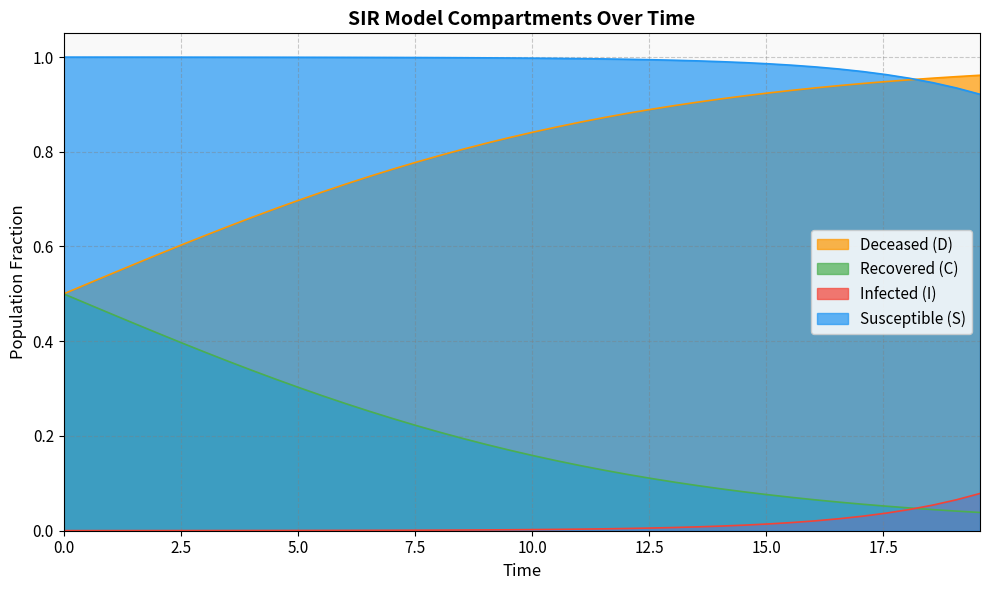

Which series has the largest total across all categories?

Susceptible (S)